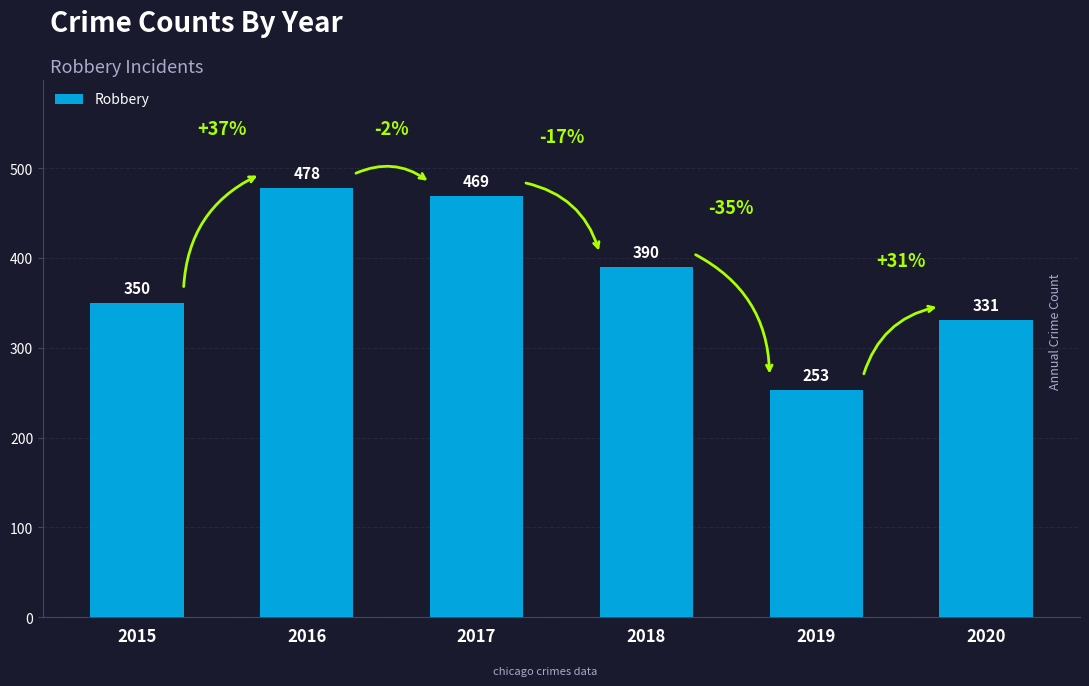

What is the change in value from 2016 to 2020?

-147